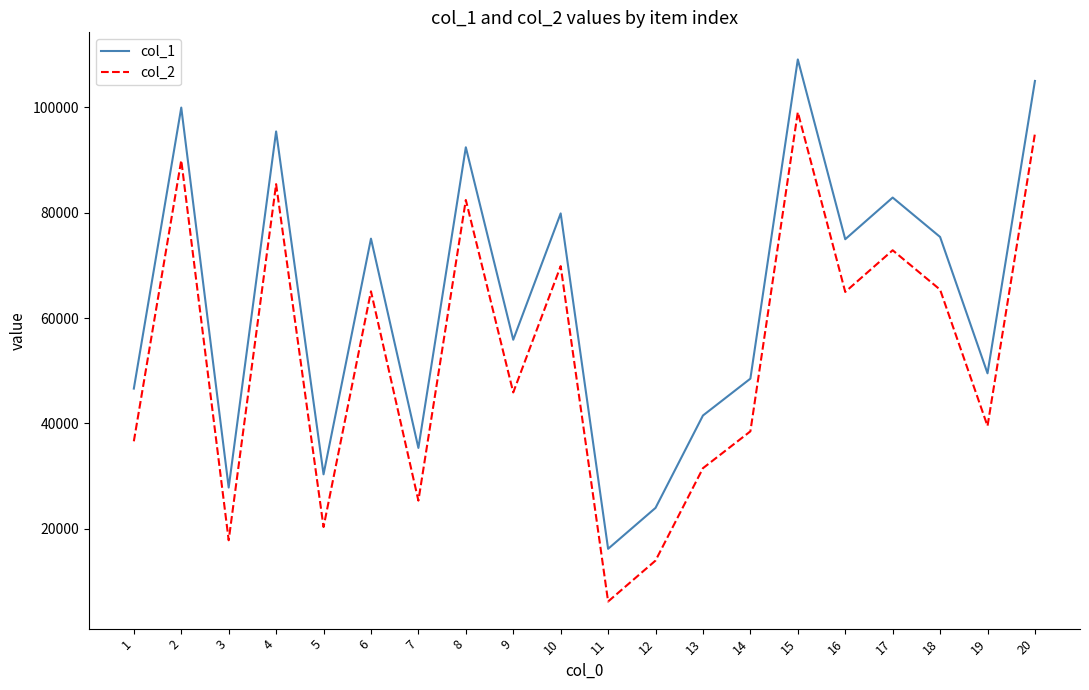

True or false: col_1 has more than 2 interior local peaks.

True